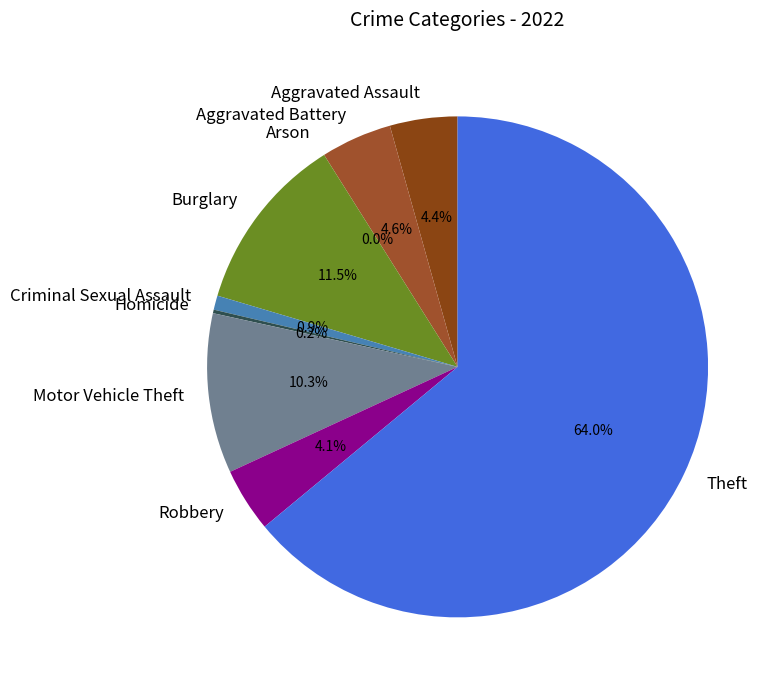

Rank the categories by value from lowest to highest.

Arson, Homicide, Criminal Sexual Assault, Robbery, Aggravated Assault, Aggravated Battery, Motor Vehicle Theft, Burglary, Theft